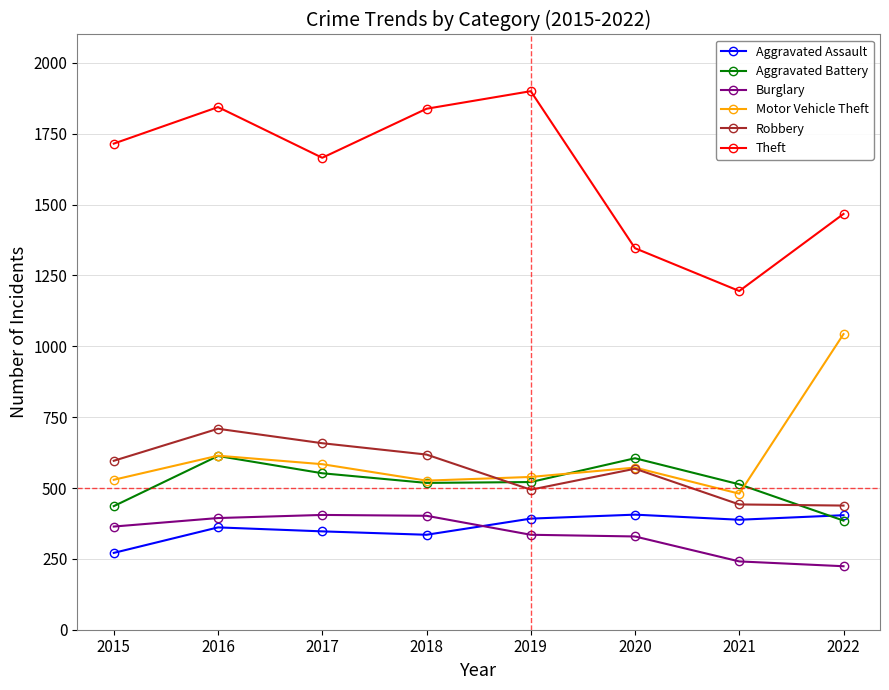

At which category is the sum across all series the highest?

2016